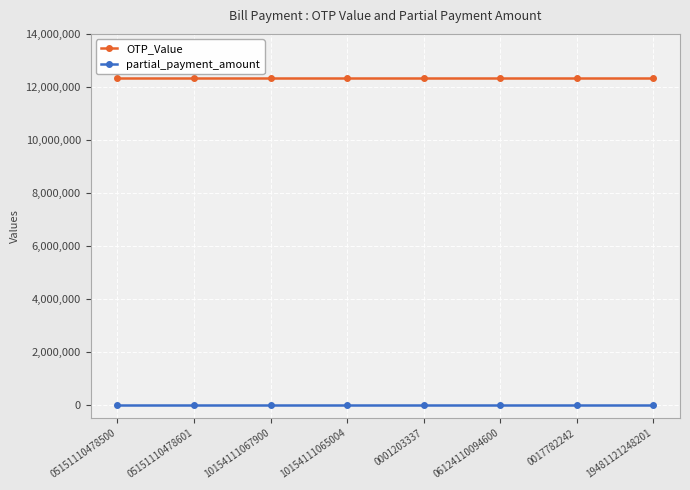

What position from the right is 05151110478500?

8